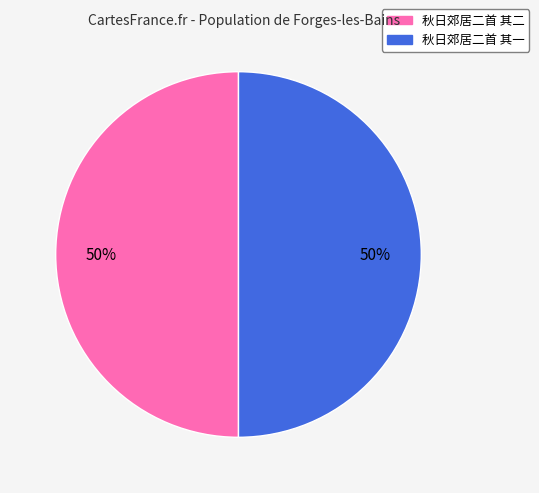

What is the ratio of the value at 秋日郊居二首 其一 to the value at 秋日郊居二首 其二?

1.0